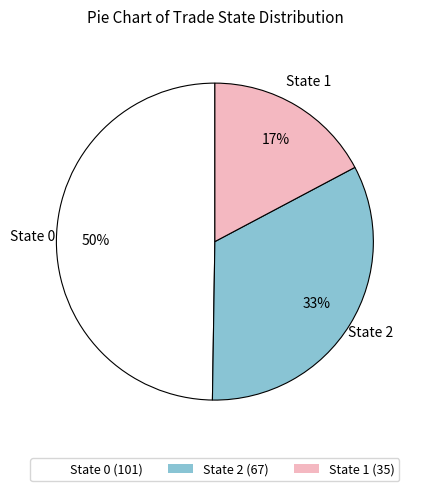

To the nearest percent, what is the average slice percentage?

33%